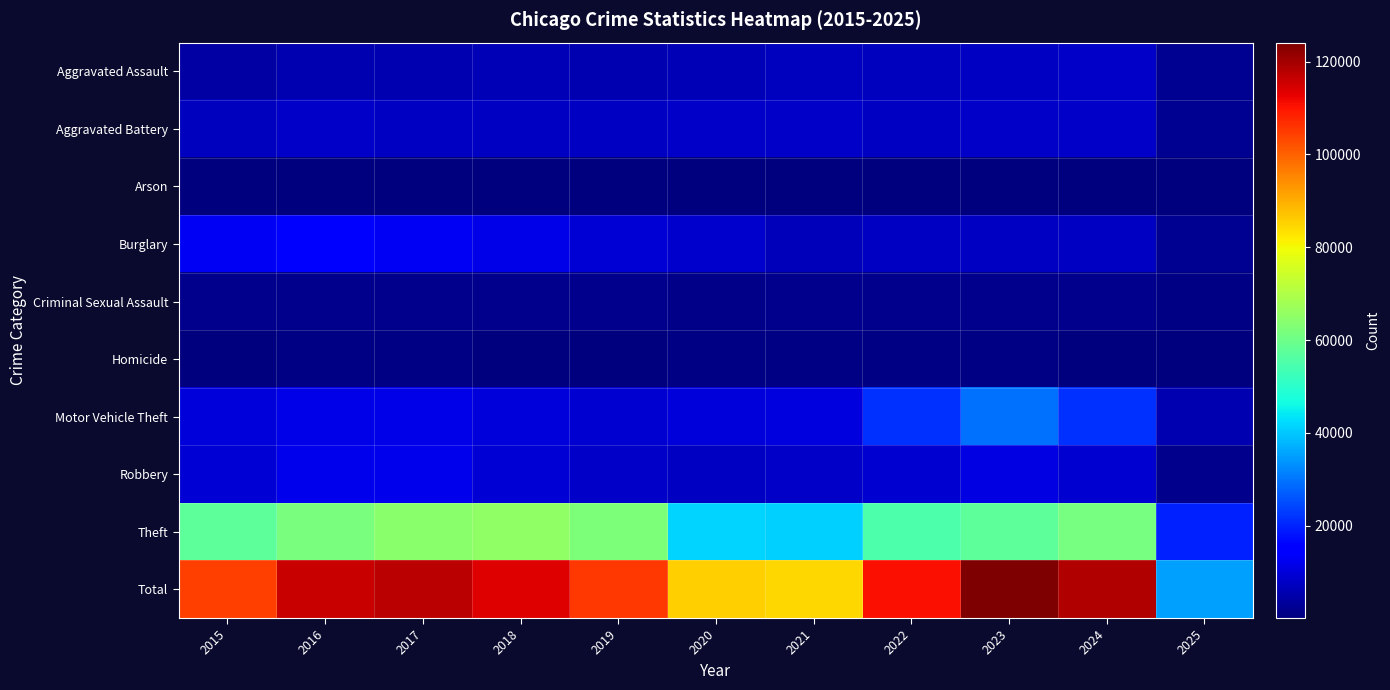

What is the difference between the highest and lowest values at 2015?

103945